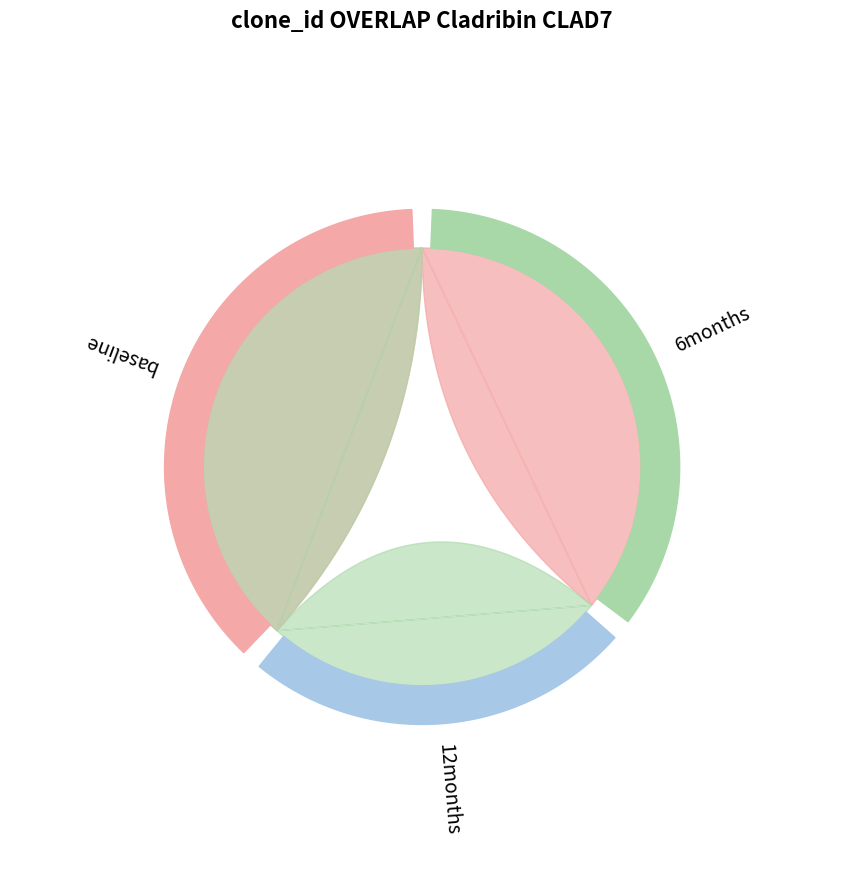

Does any single category account for the majority?

No